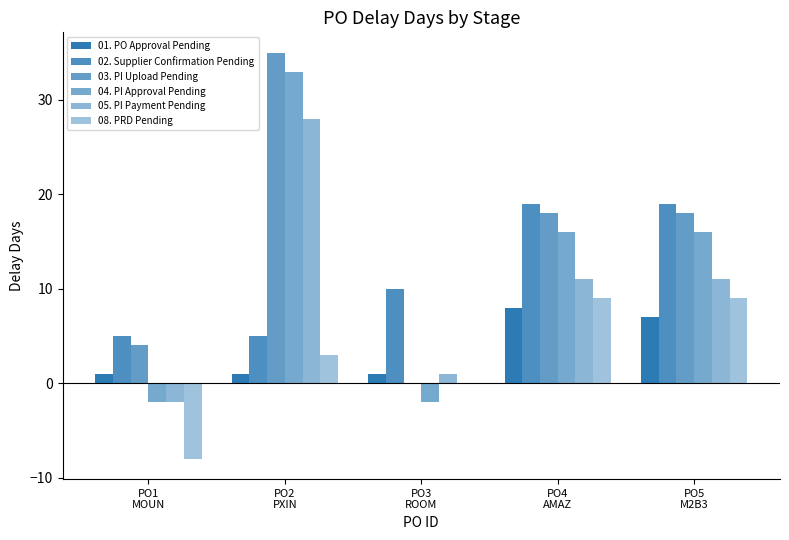

At which category is the sum across all series the highest?

PO2
PXIN